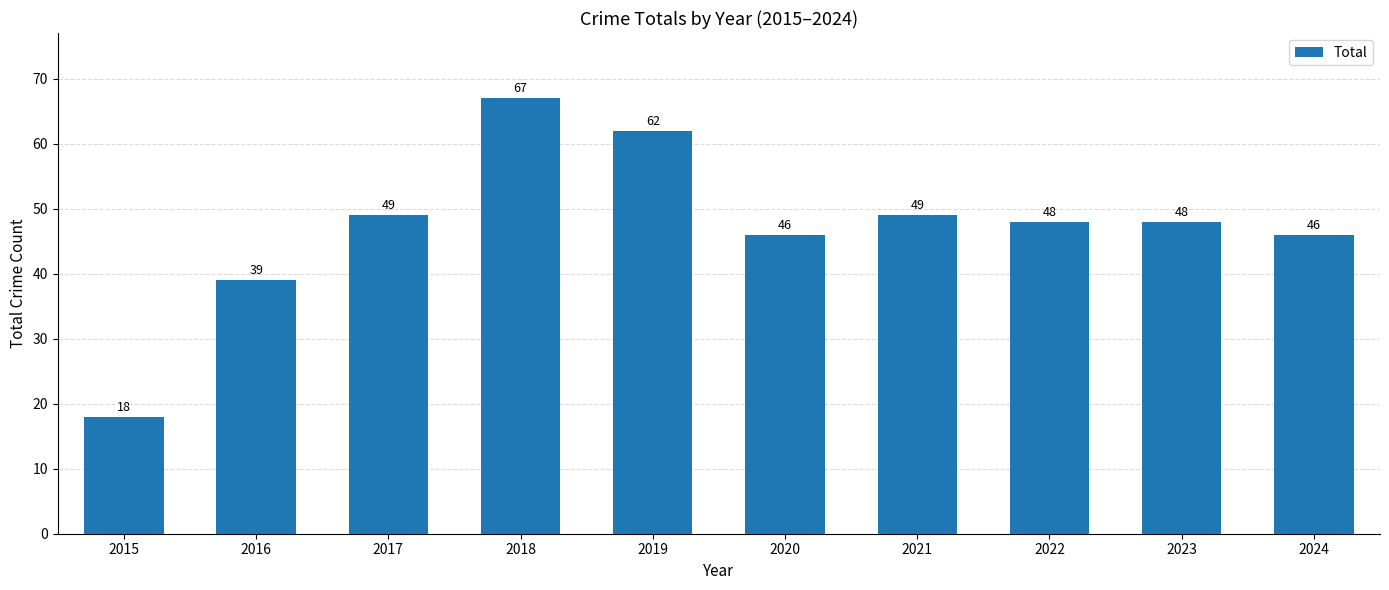

What is the value of the 4th bar from the left?

67